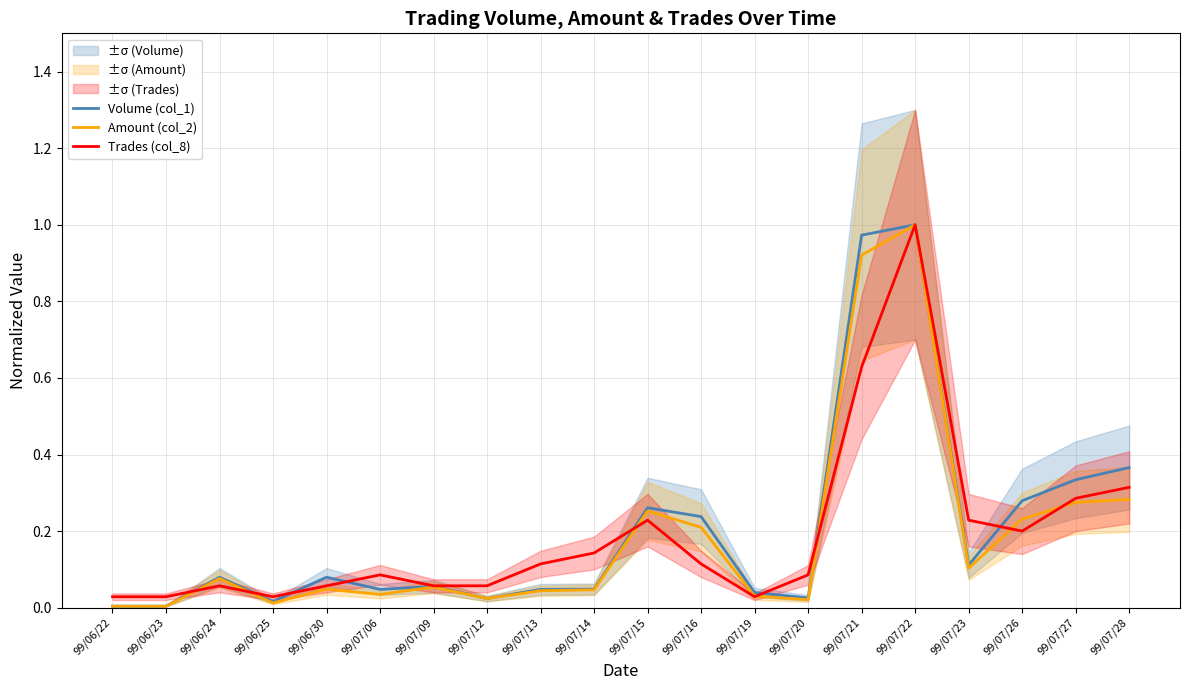

What is the label of the 12th point from the left?

99/07/16